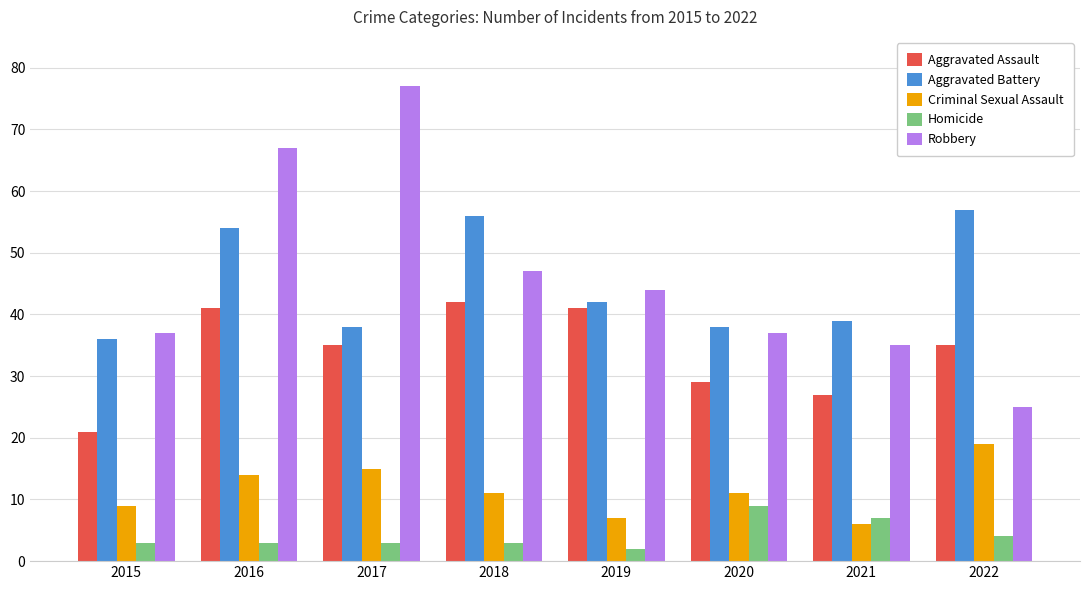

Which category has the highest value across all series?

2017